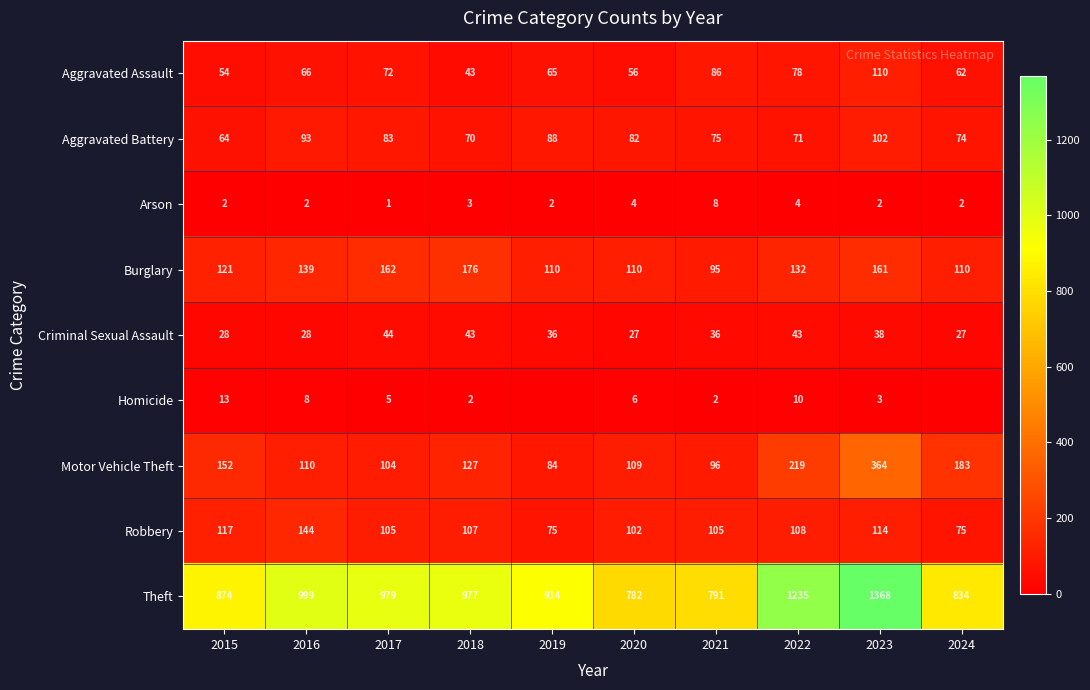

What is the sum of all Arson values?

30